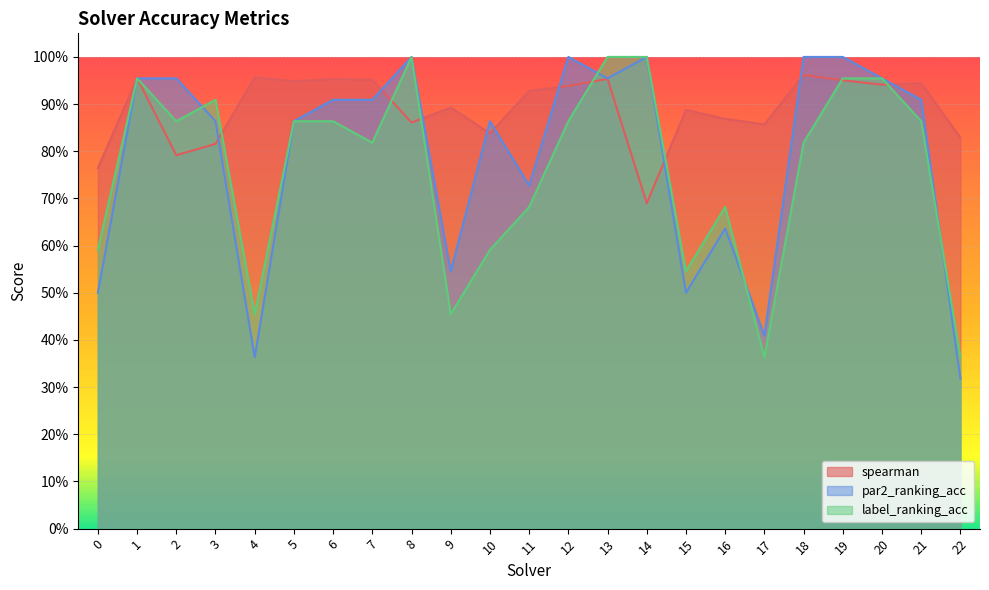

What is the total value across all series at 1?

2.9